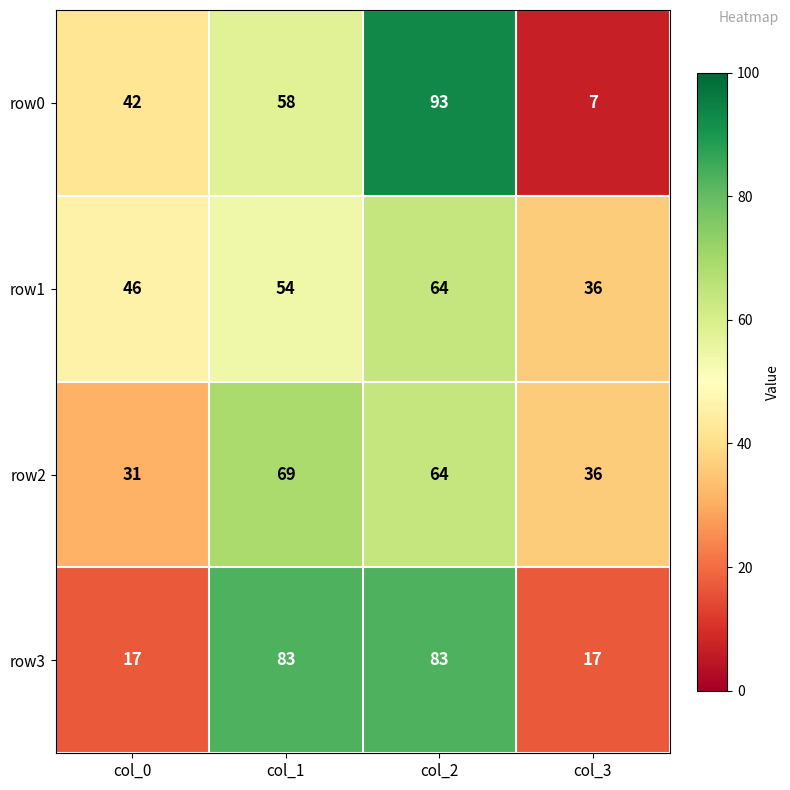

How many data points in row3 are less than 83?

2